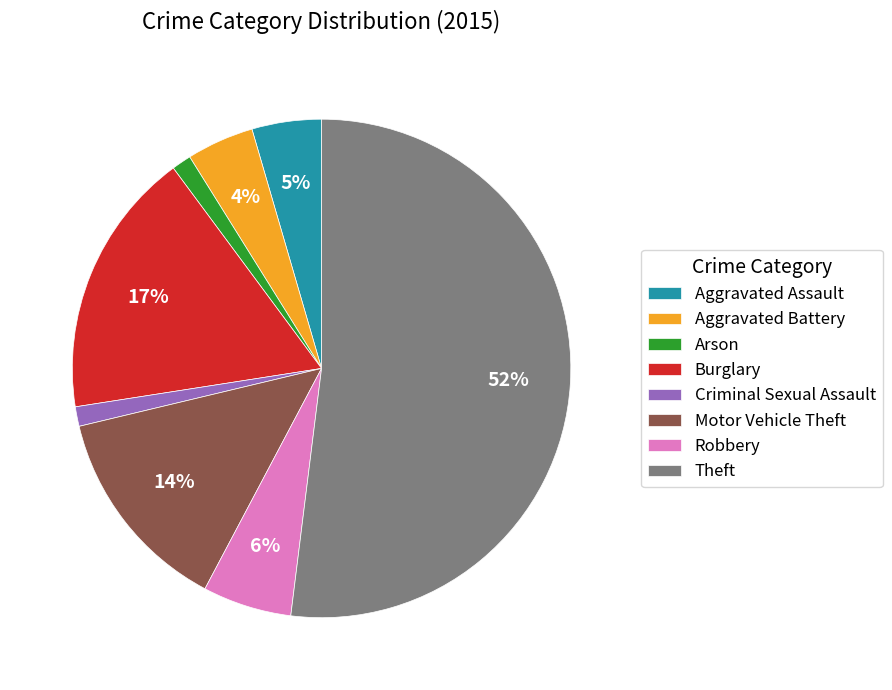

Which category has the biggest portion of the pie?

Theft